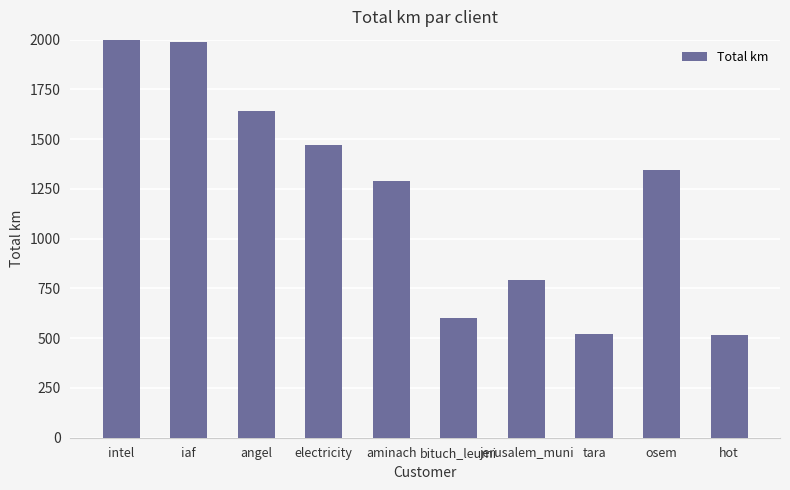

What is the change in value from angel to bituch_leumi?

-1039.9